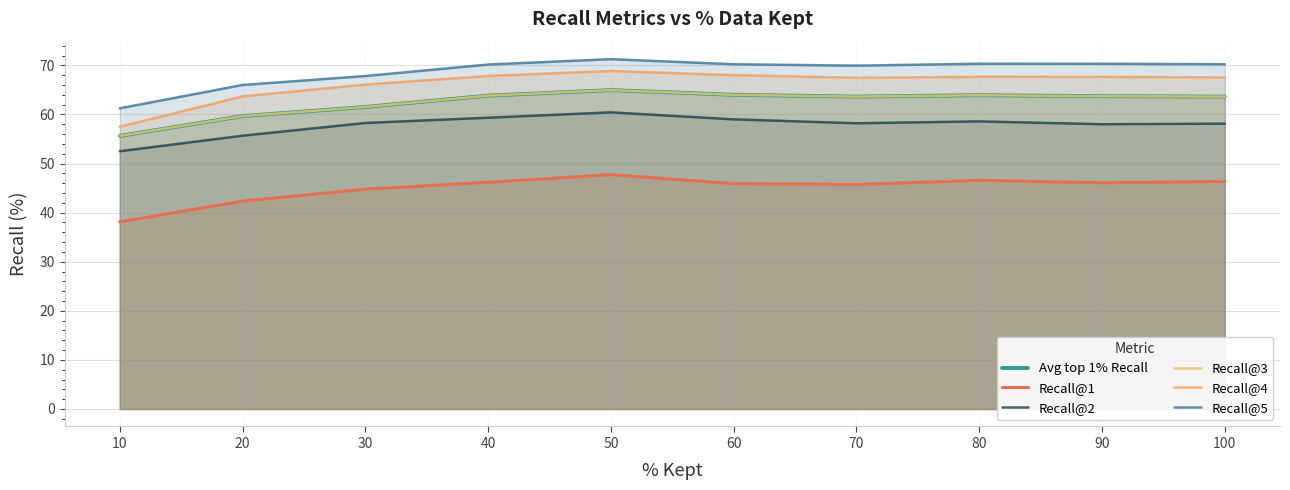

What are all the series names shown in the legend?

Avg top 1% Recall, Recall@1, Recall@2, Recall@3, Recall@4, Recall@5